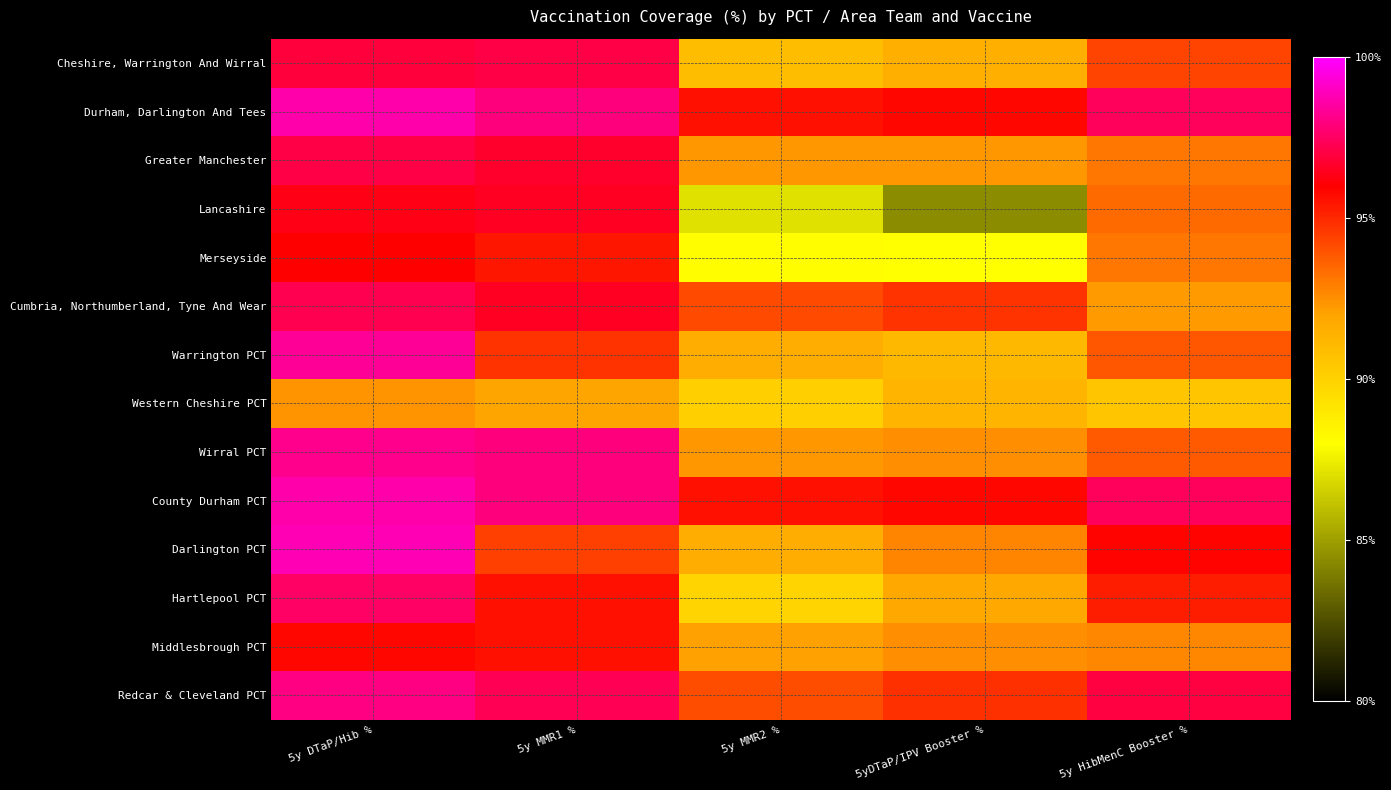

Which series changed the most between 5y DTaP/Hib % and 5y MMR1 %?

Darlington PCT